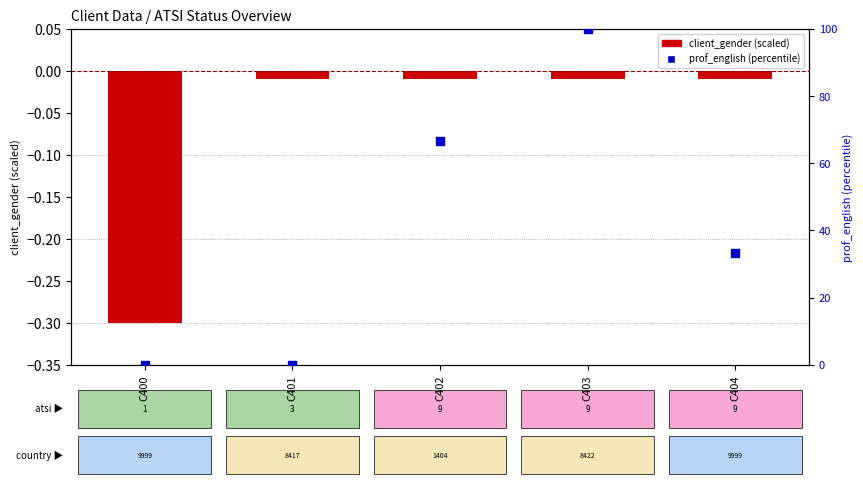

Which series has the largest total across all categories?

prof_english (percentile)